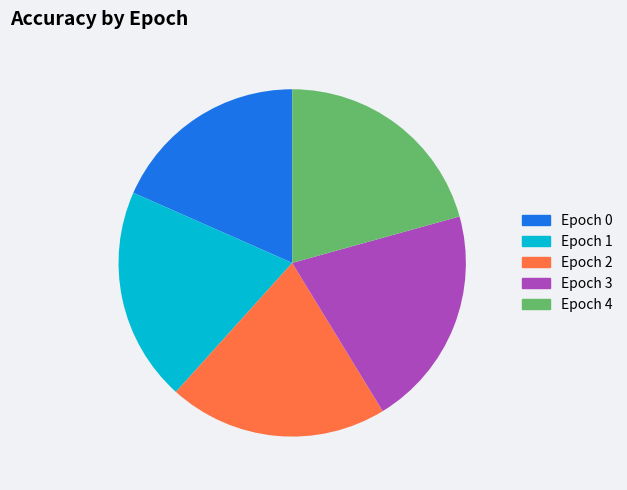

How many slices are in this pie chart?

5